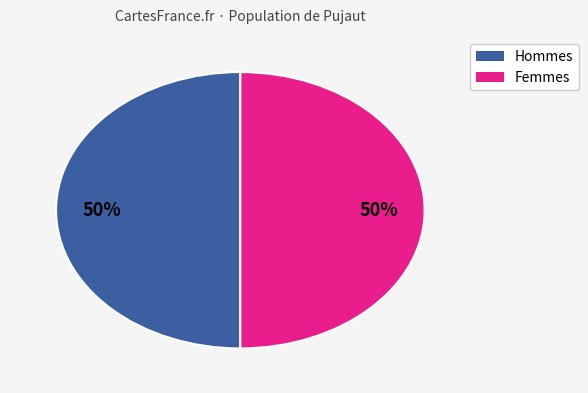

How many slices are in this pie chart?

2